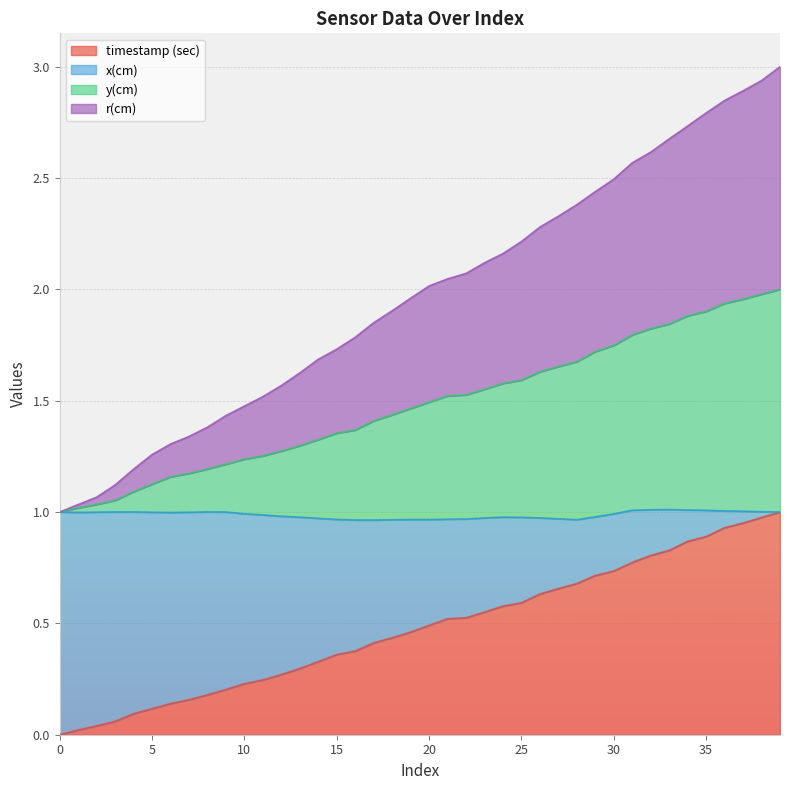

What is the total value across all series at 20?

2.0